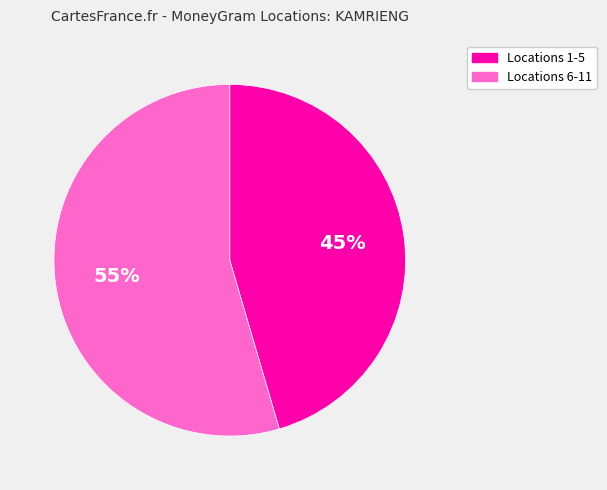

Rank the categories by value from highest to lowest.

Locations 6-11, Locations 1-5